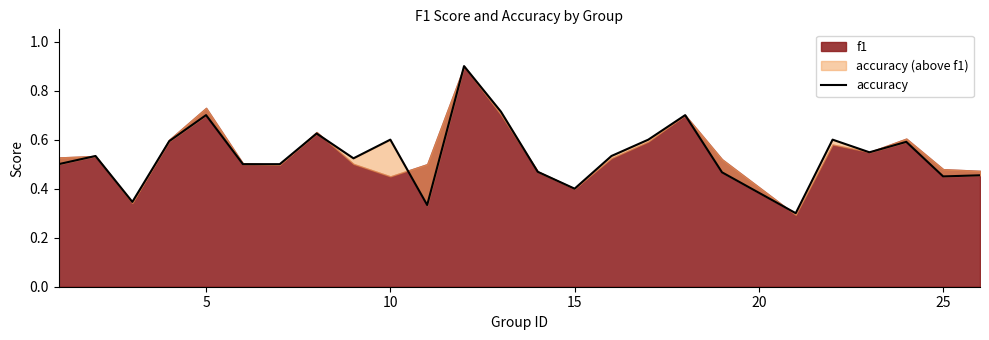

How many interior local peaks (higher than both neighbors) does the data have?

8